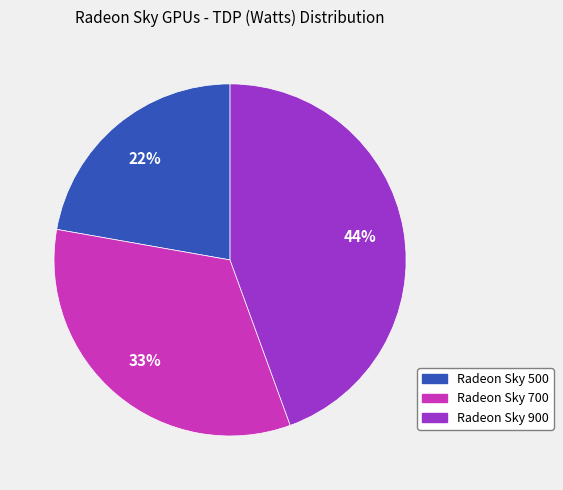

To the nearest percent, what is the average slice percentage?

33%